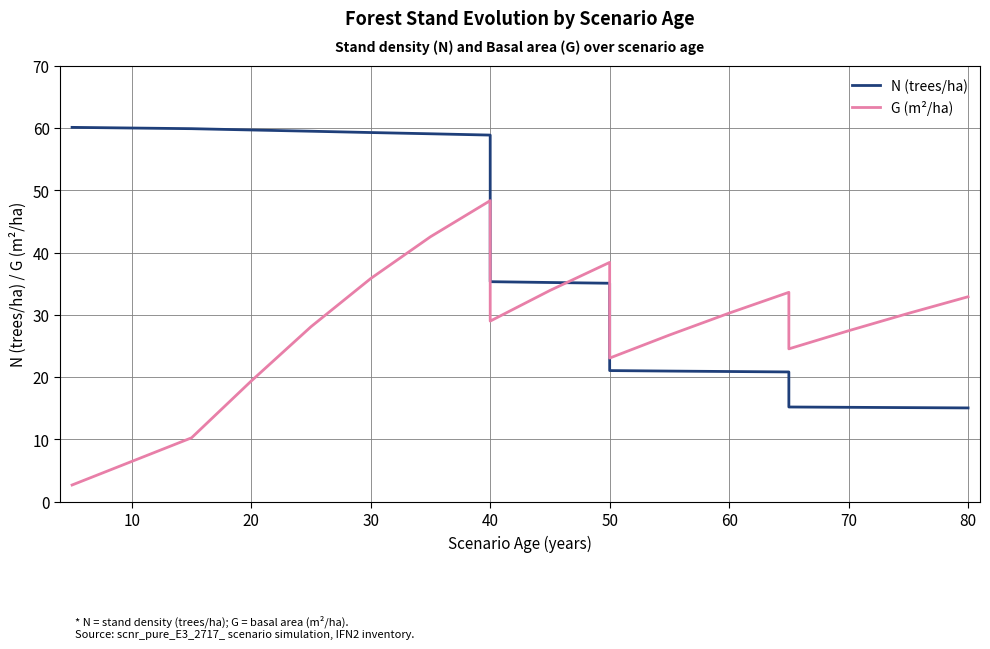

Rank the series by their maximum value, from highest to lowest.

N (trees/ha), G (m²/ha)